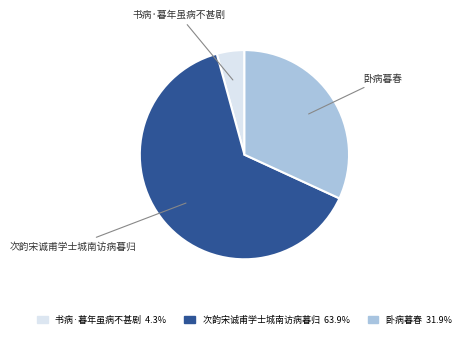

Rank the categories by value from highest to lowest.

次韵宋诚甫学士城南访病暮归, 卧病暮春, 书病·暮年虽病不甚剧